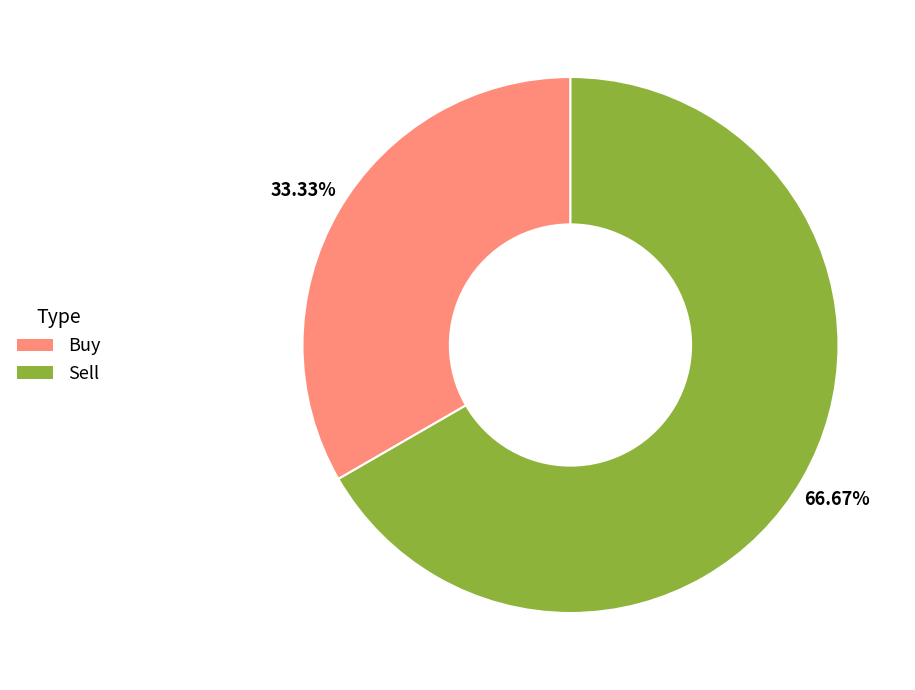

Approximately how many times larger is the value at Buy compared to Sell?

0.5